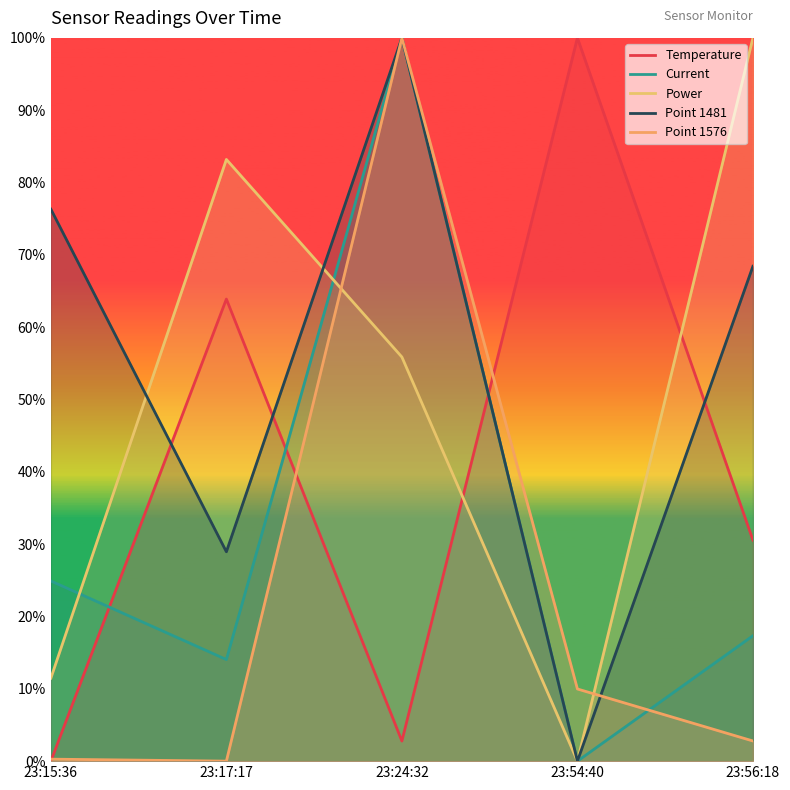

Between 23:17:17 and 23:24:32, which is larger?

23:17:17